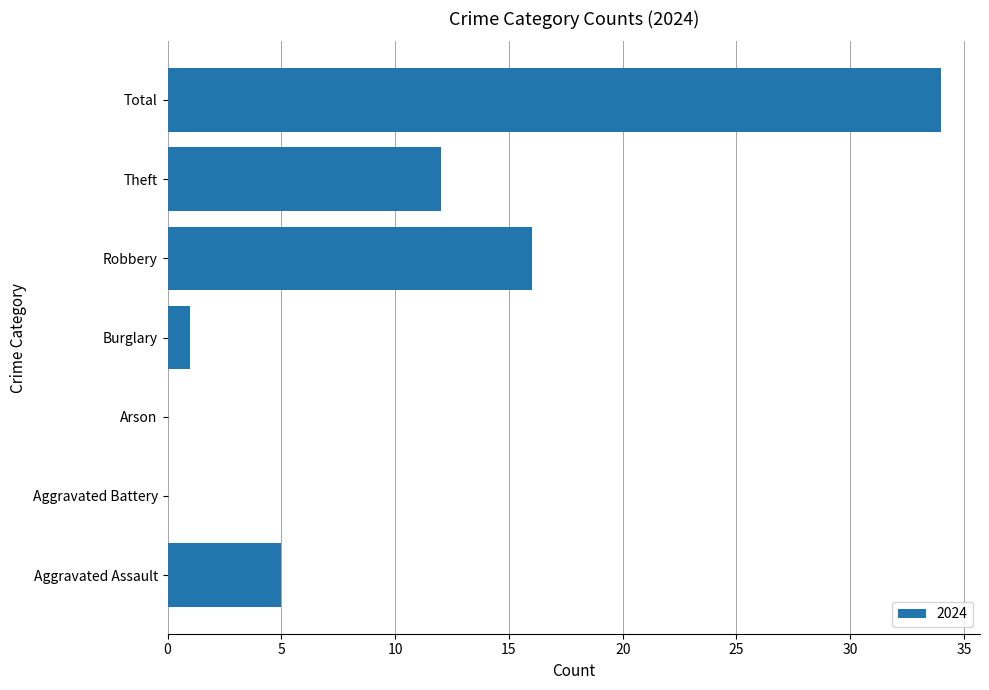

What is the sum of all values?

68